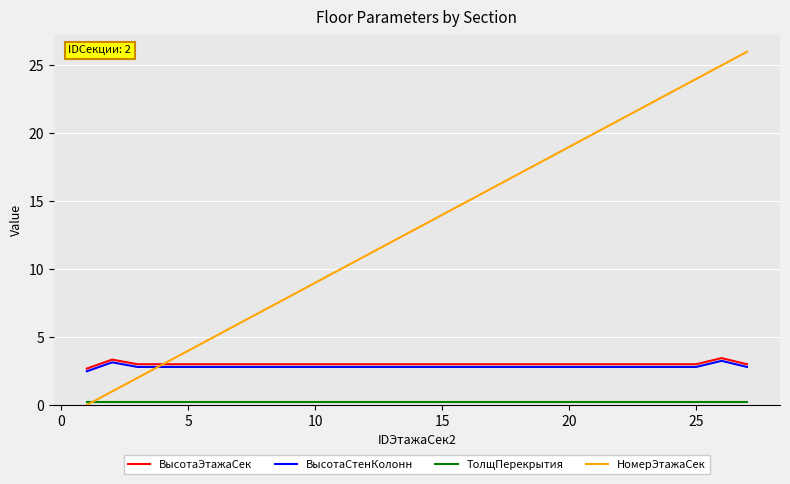

What is the average value of the ВысотаЭтажаСек series?

3.0